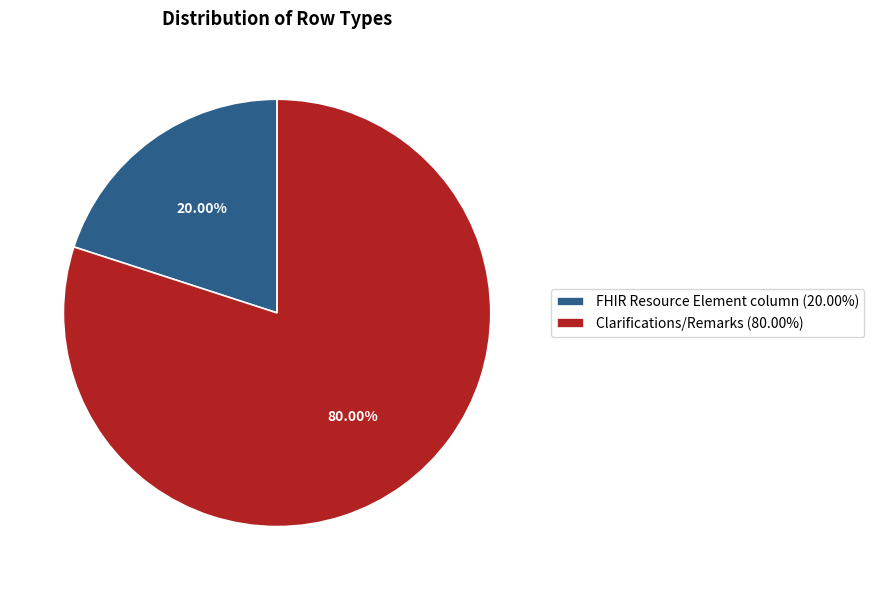

To the nearest percent, what is the average slice percentage?

50%